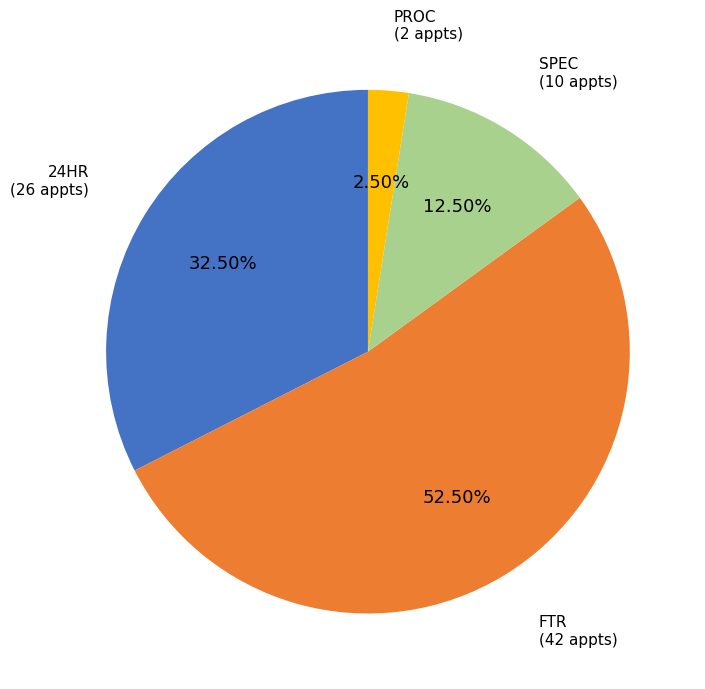

Is there any slice that represents more than half of the pie?

Yes